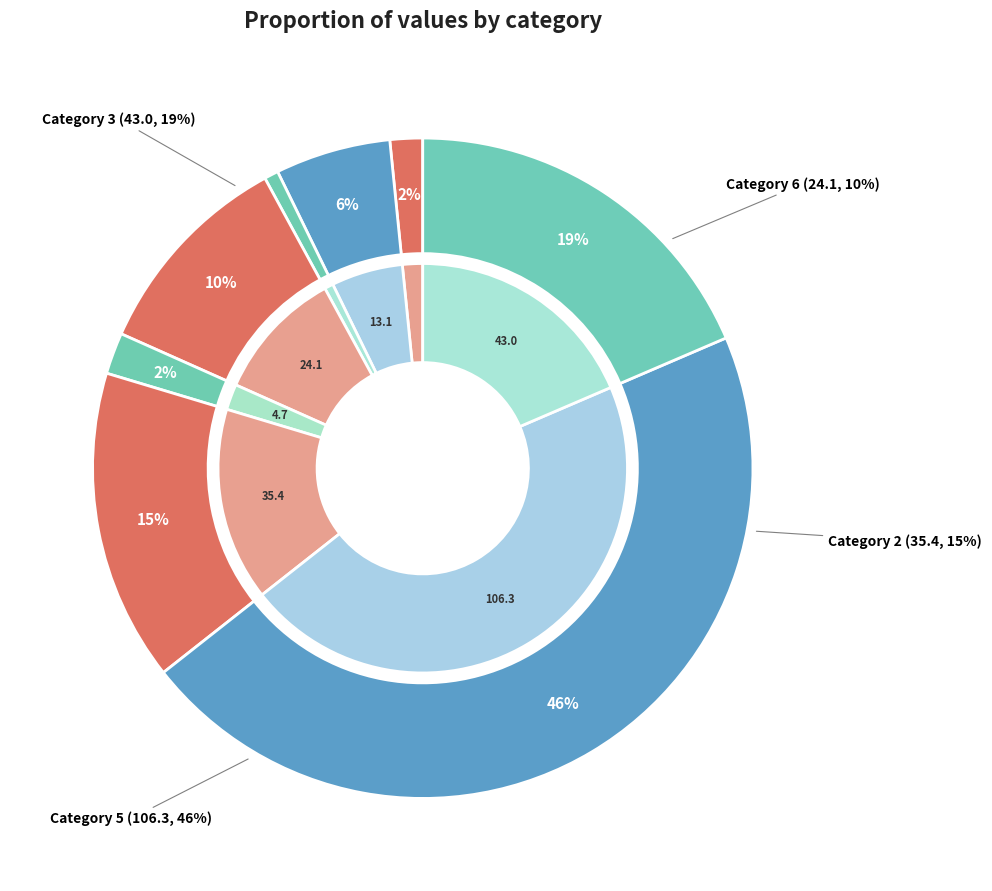

To the nearest percent, what is the average slice percentage?

12%